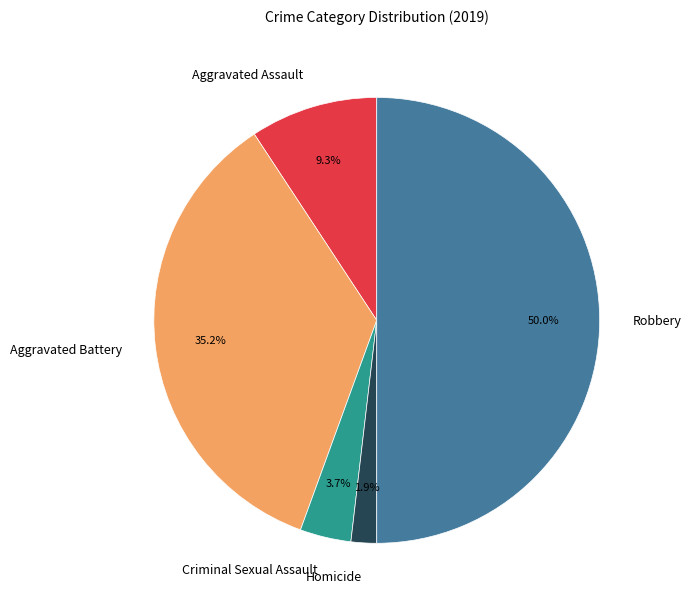

Is it true that Criminal Sexual Assault is 4% of the pie?

True